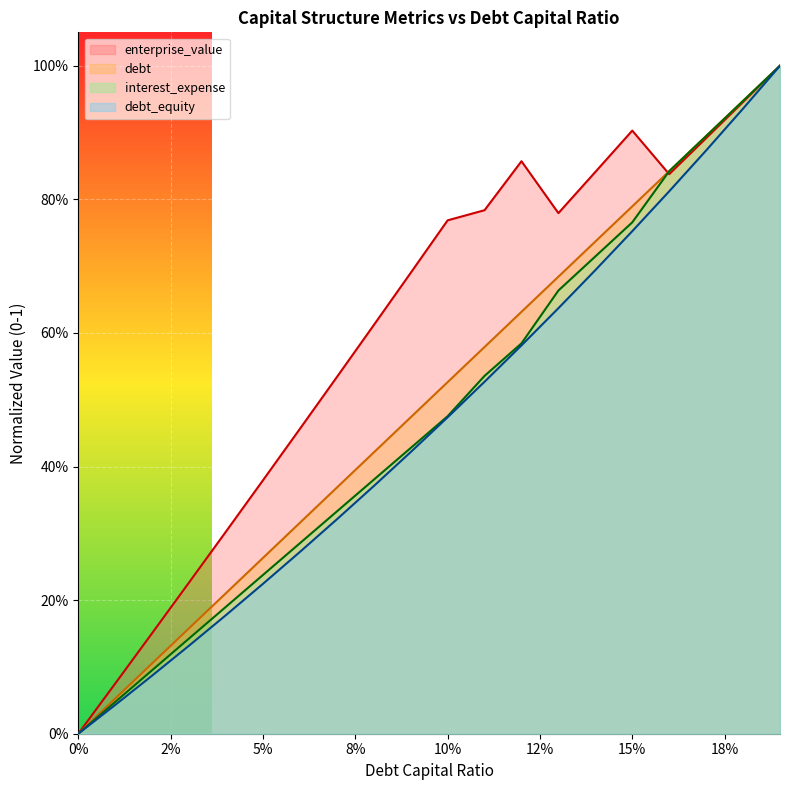

What is the difference between the maximum and minimum values in the debt series?

1.0